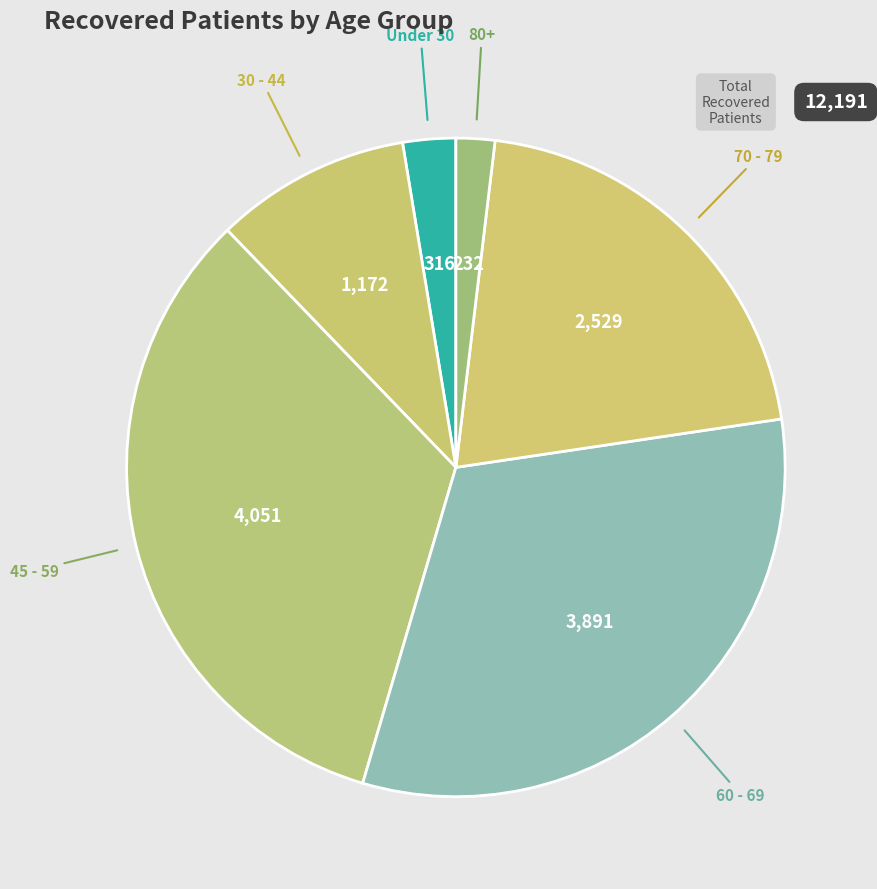

Does any single category account for the majority?

No